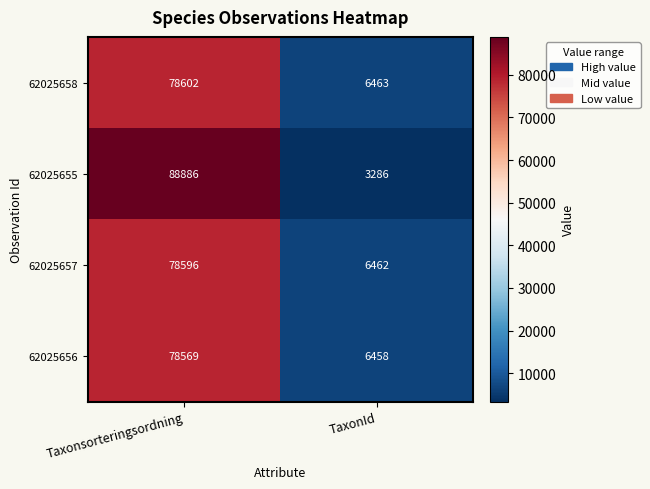

What is the lowest value of the 62025655 series?

3286